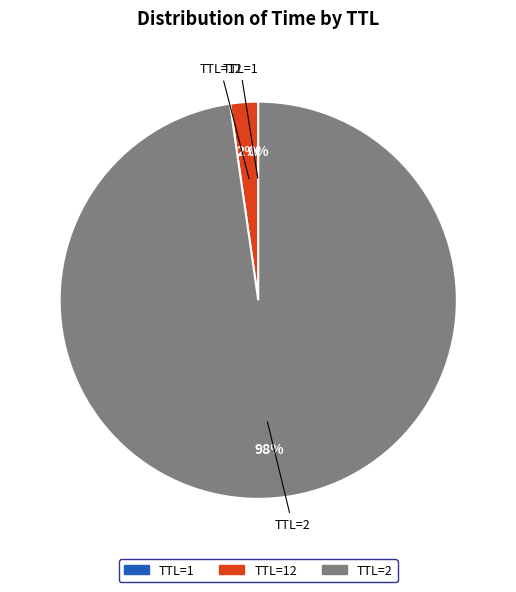

To the nearest percent, what is the difference between the largest and smallest slice percentages?

98%